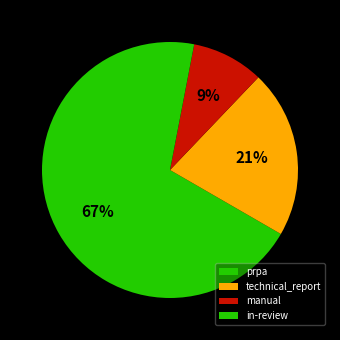

How many segments does this pie chart have?

4